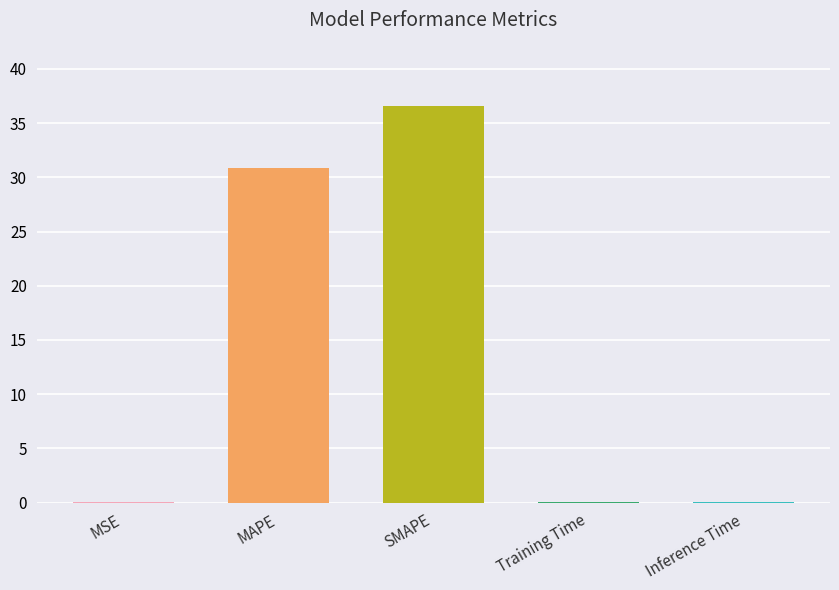

What is the change in value from SMAPE to Training Time?

-36.6